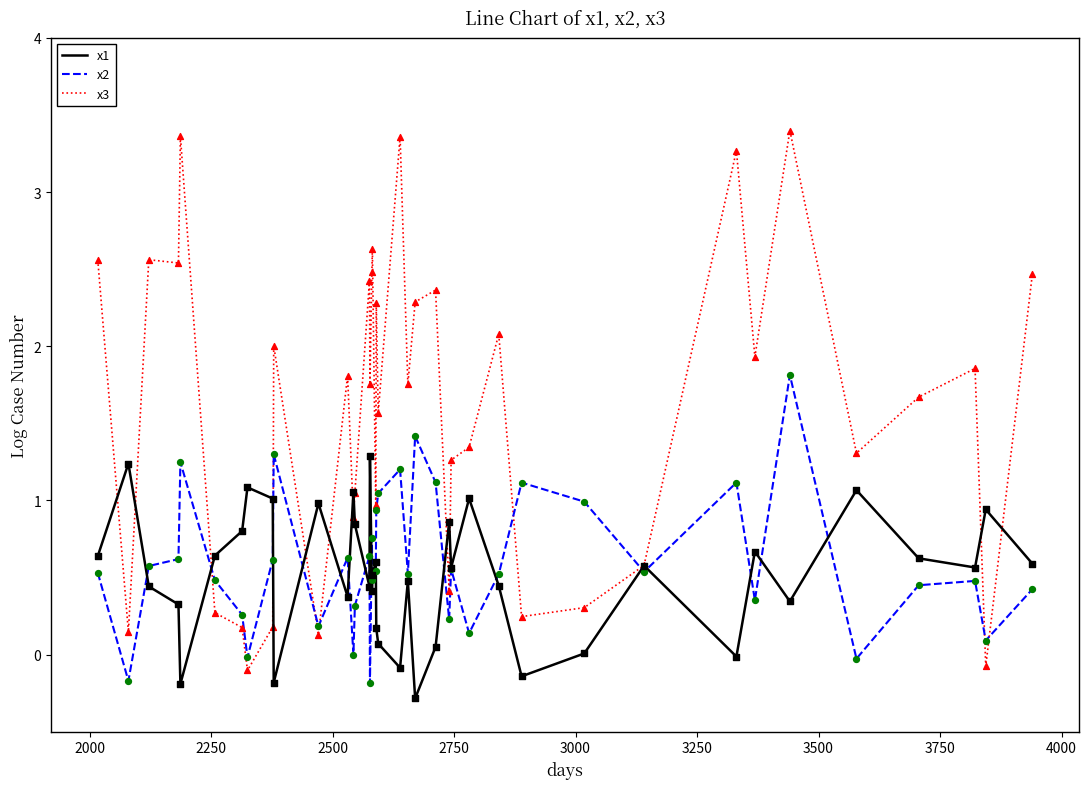

Which series has the largest range (max minus min)?

x3